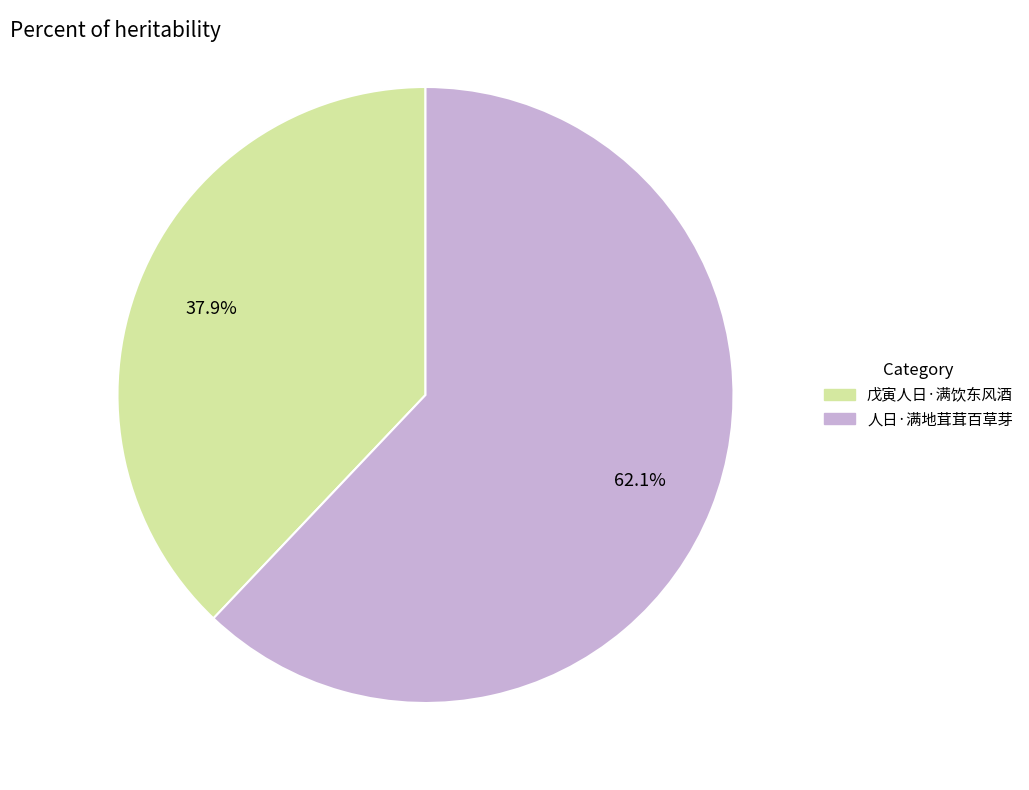

To the nearest percent, what percentage of the pie is 戊寅人日·满饮东风酒?

38%